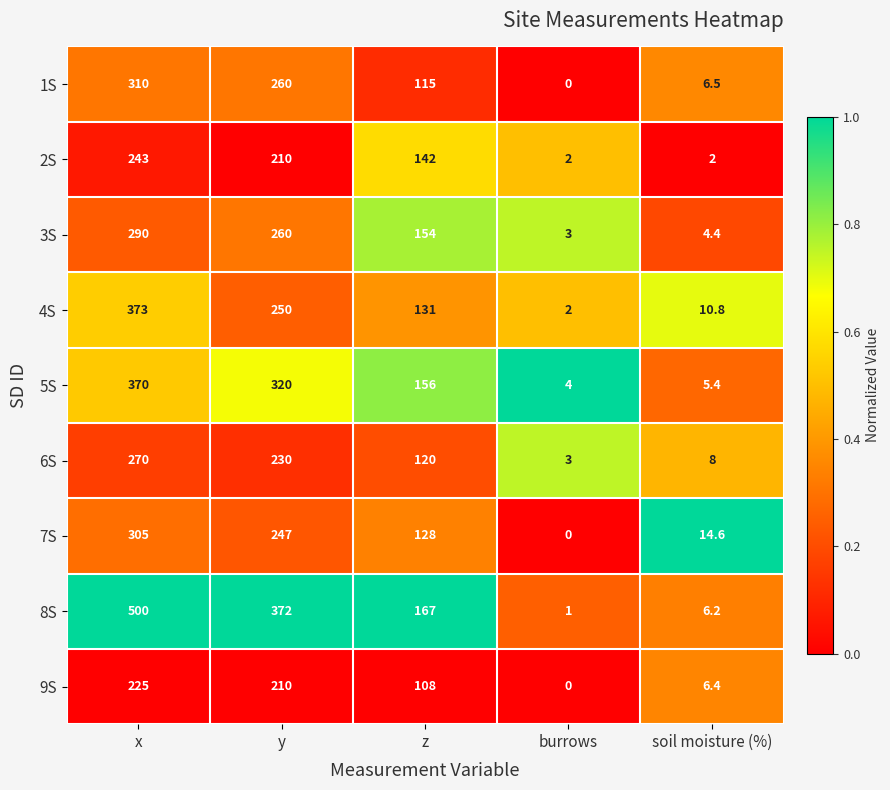

The value of 2S at y is 372.8. True or false?

False